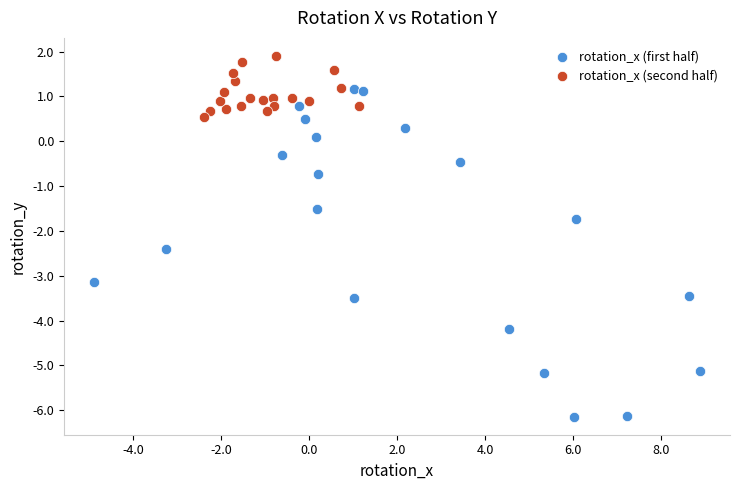

Which series has the largest Y range (max minus min)?

rotation_x (first half)